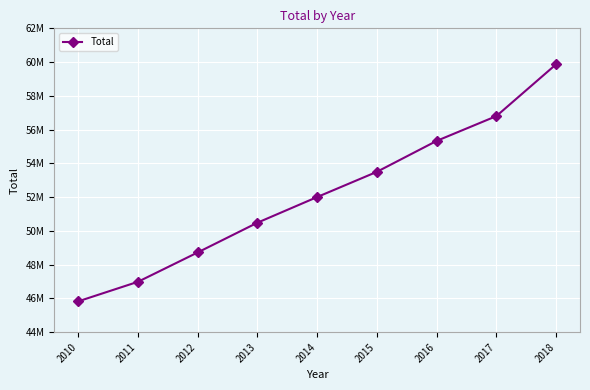

What is the sum of the values at 2017 and 2016?

112131245